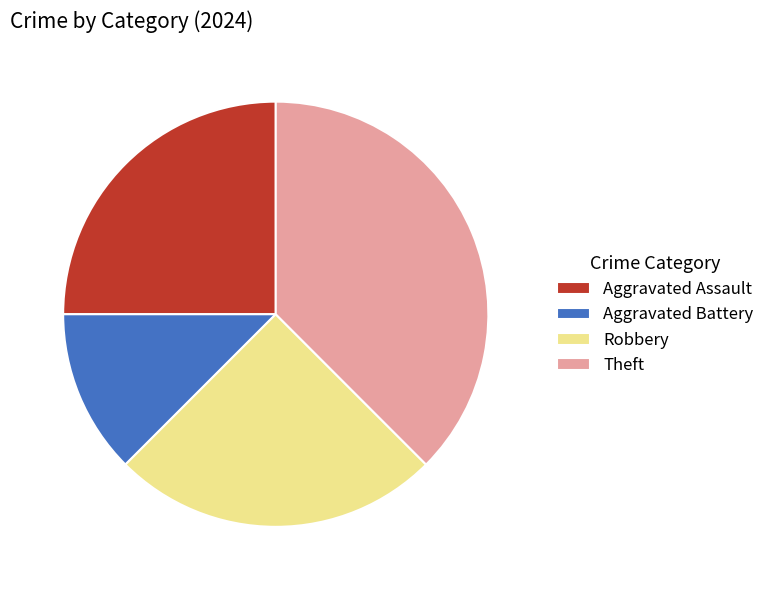

The Robbery slice represents 36% of the pie. True or false?

False